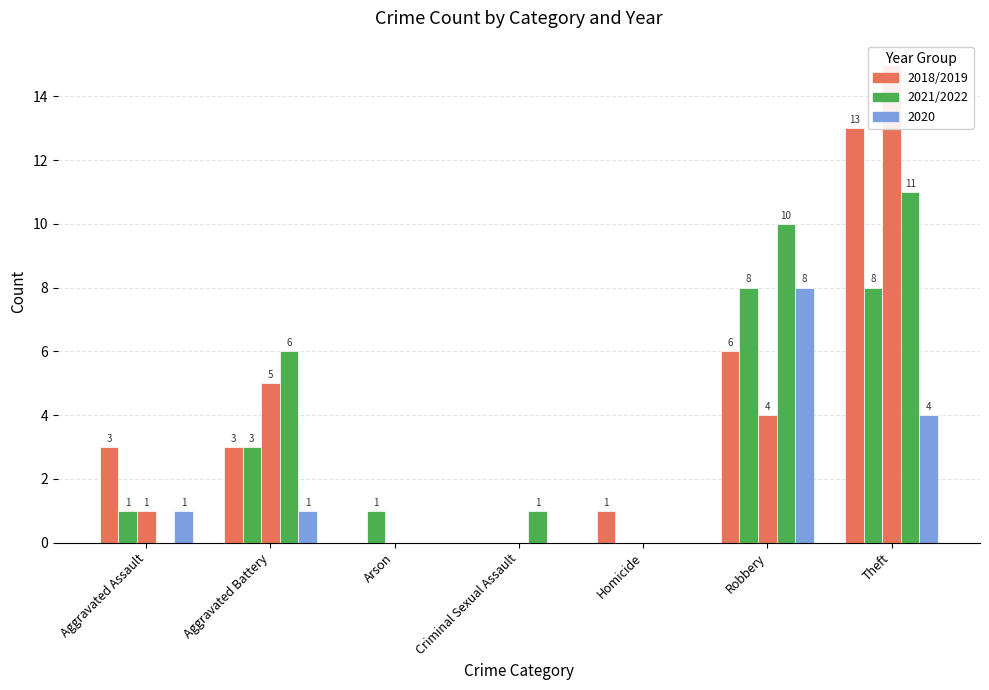

What is the difference between the second highest and second lowest values in the 2018 series?

5